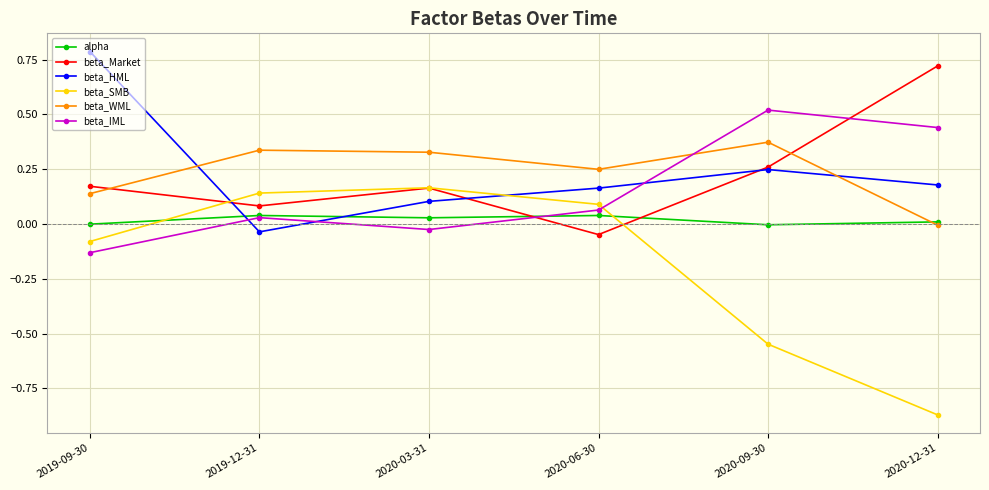

True or false: beta_SMB and beta_WML cross at least once.

False